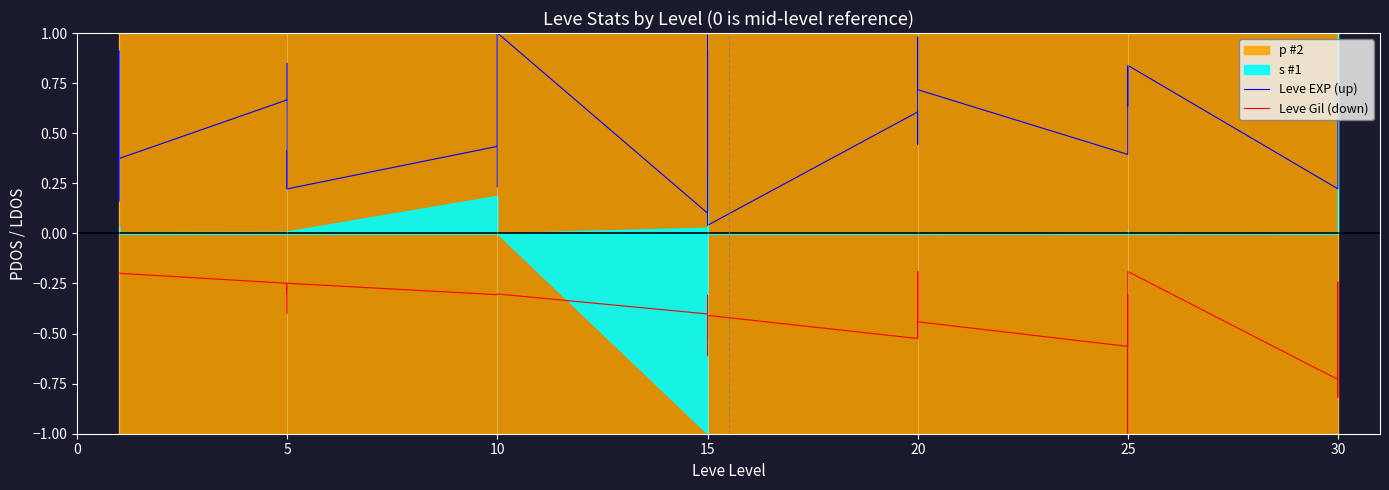

What is the value of the Leve EXP (up) point at the 23rd from the left?

1.0